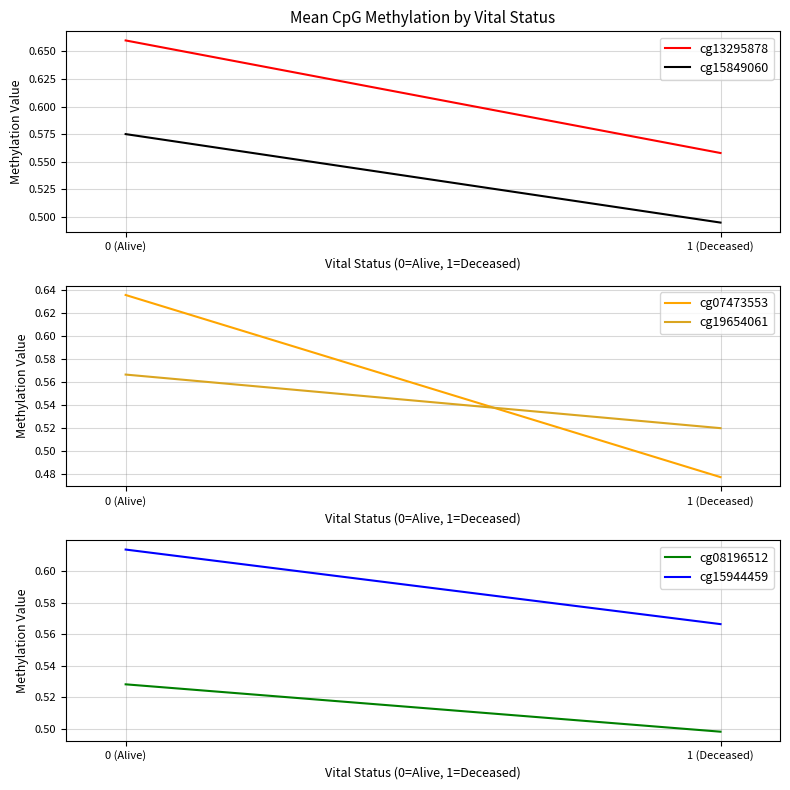

Which category has the lowest value across all series?

1 (Deceased)